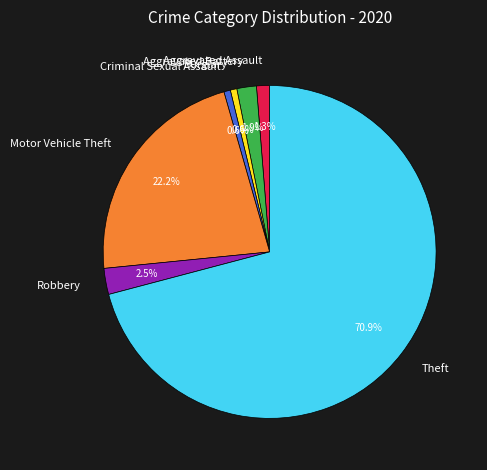

How many slices are in this pie chart?

7